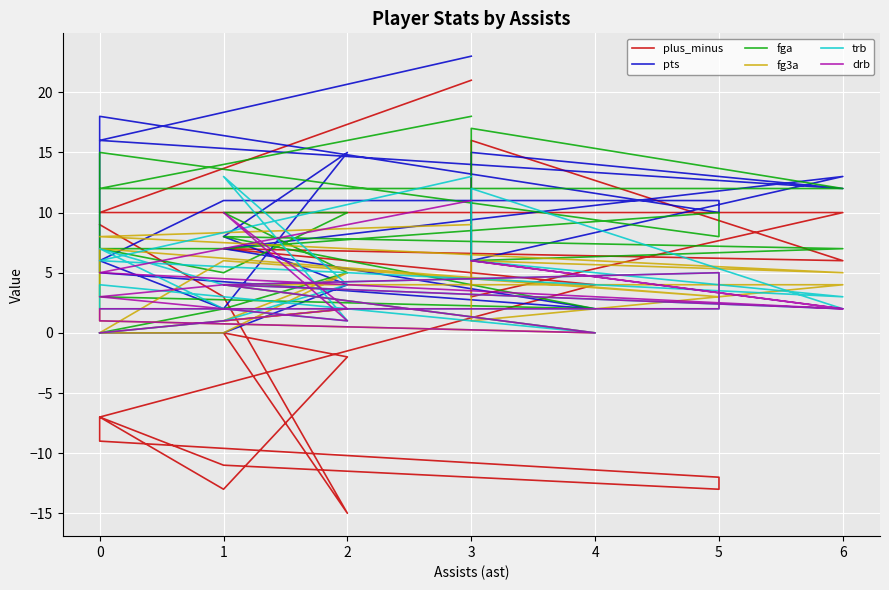

Between 5 and 1, which is larger?

1